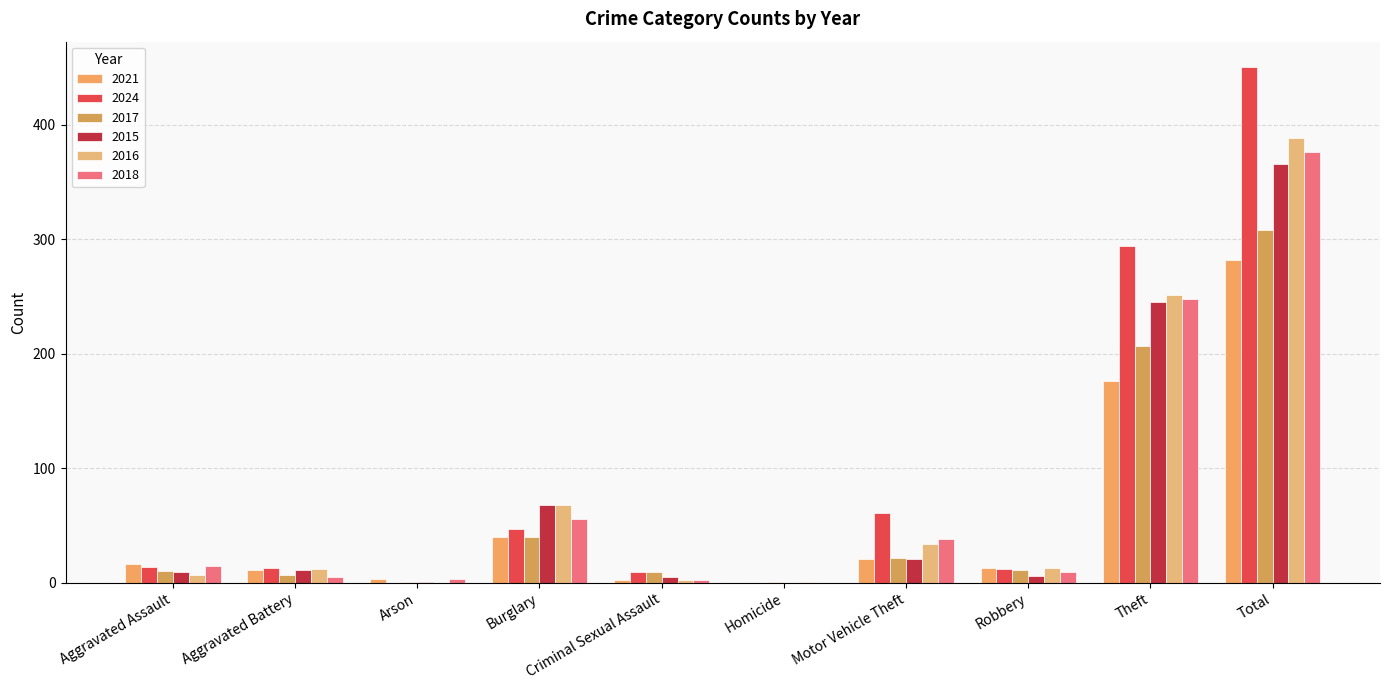

What is the difference between the 2016 values at Criminal Sexual Assault and Burglary?

66